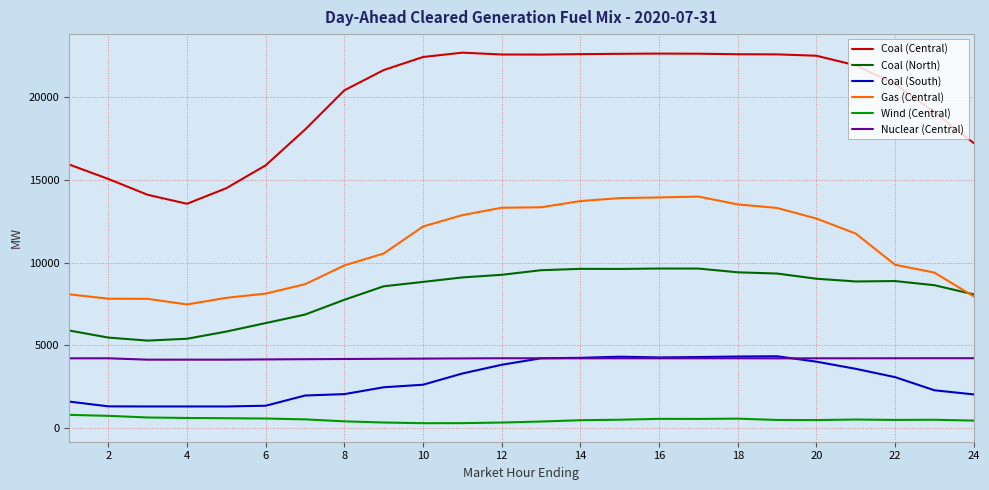

What is the greatest value displayed?

22709.7